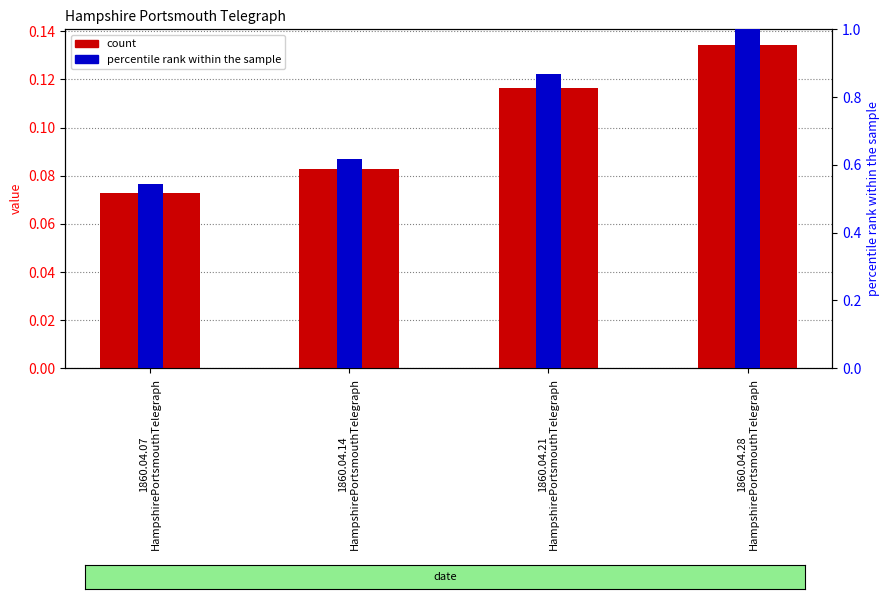

Count the number of data series in this chart.

2